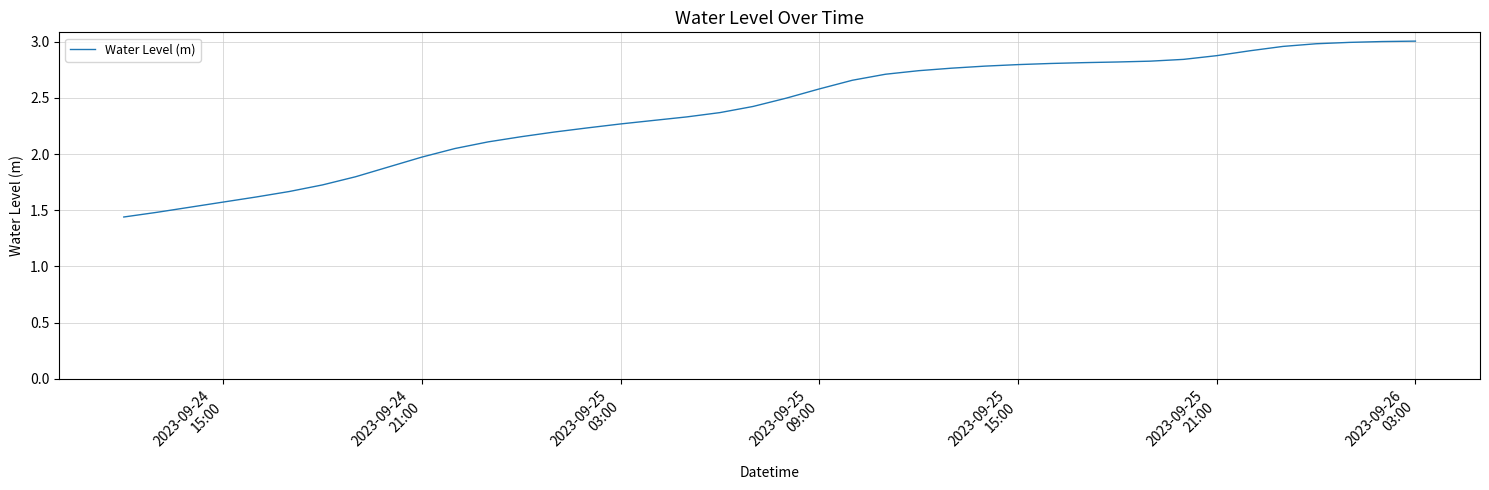

What is the sum of all values?

95.5